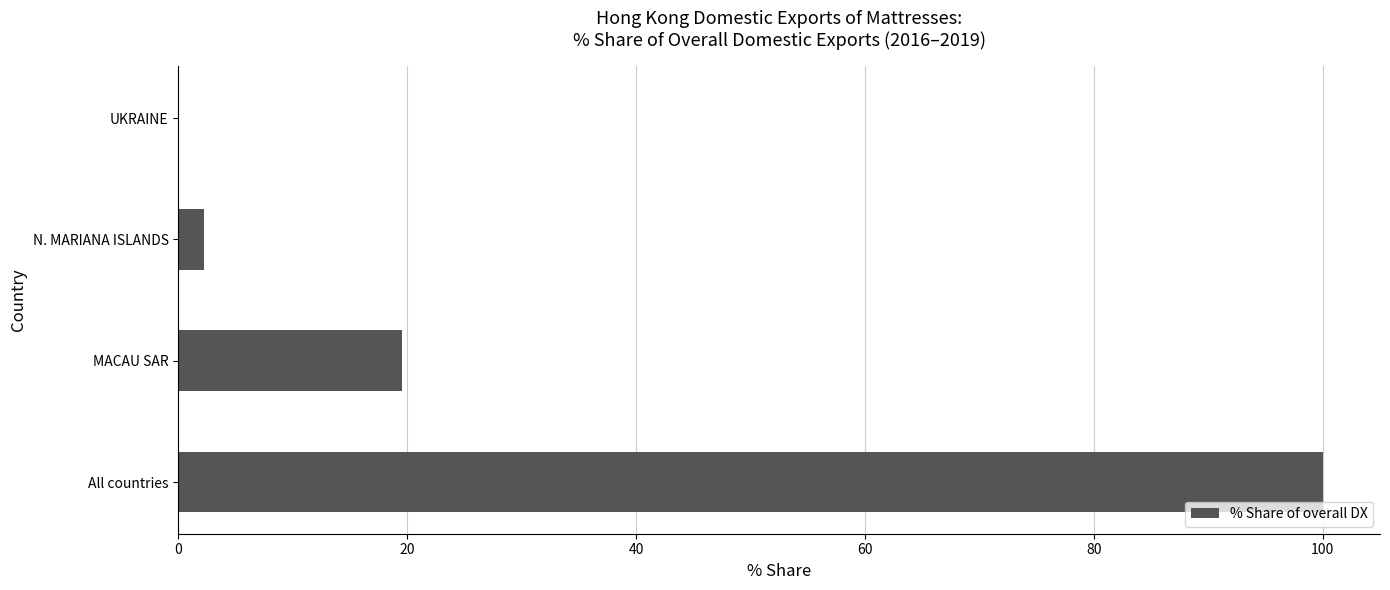

What is the sum of all values?

121.8